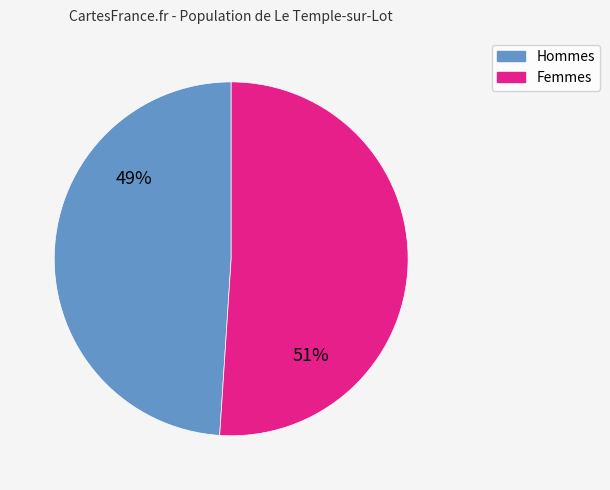

To the nearest percent, what is the difference between the largest and smallest slice percentages?

2%